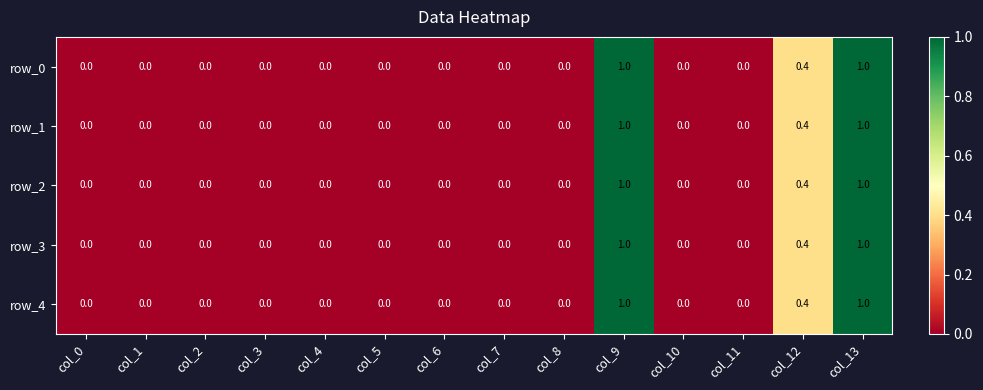

The value of row_1 at col_1 is 0.0. True or false?

True